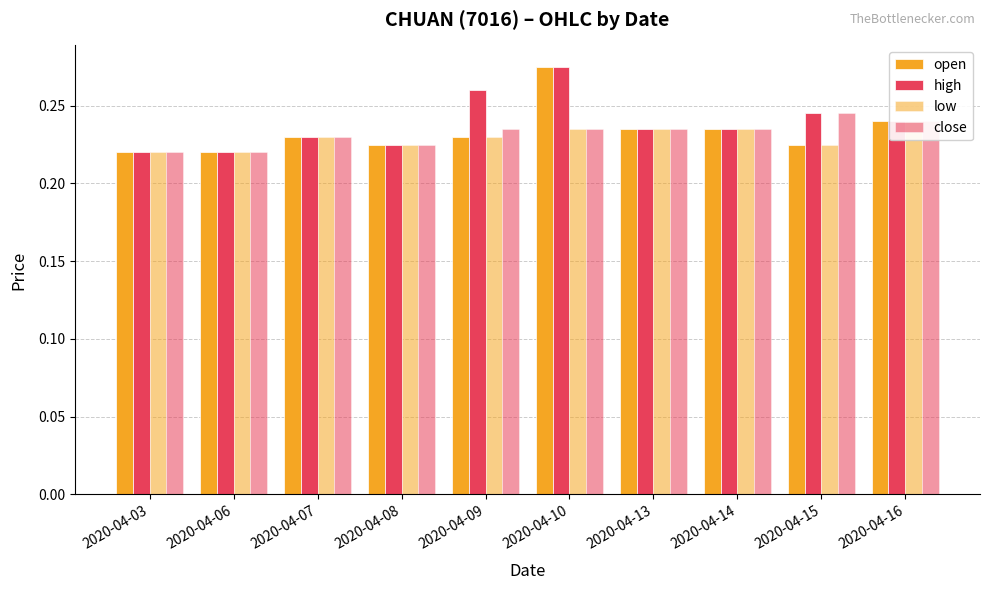

How many high values are between 0 and 1?

10